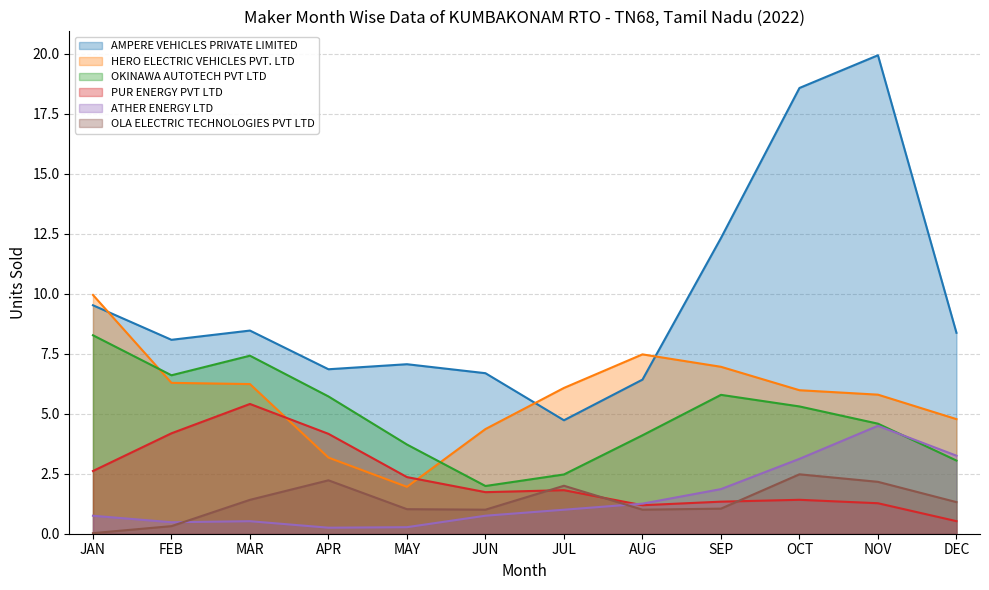

What position from the right is SEP?

4